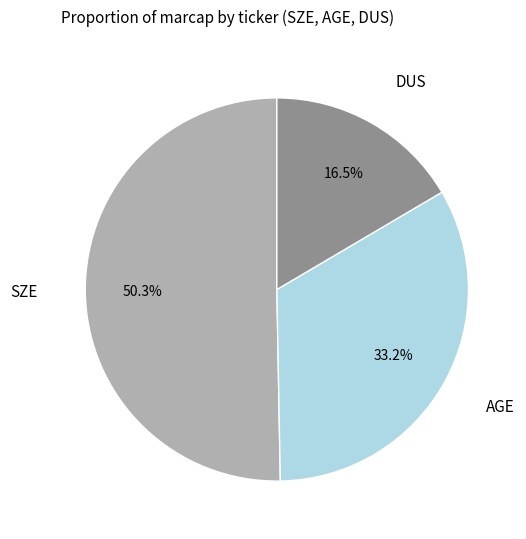

Rank the categories by value from highest to lowest.

SZE, AGE, DUS